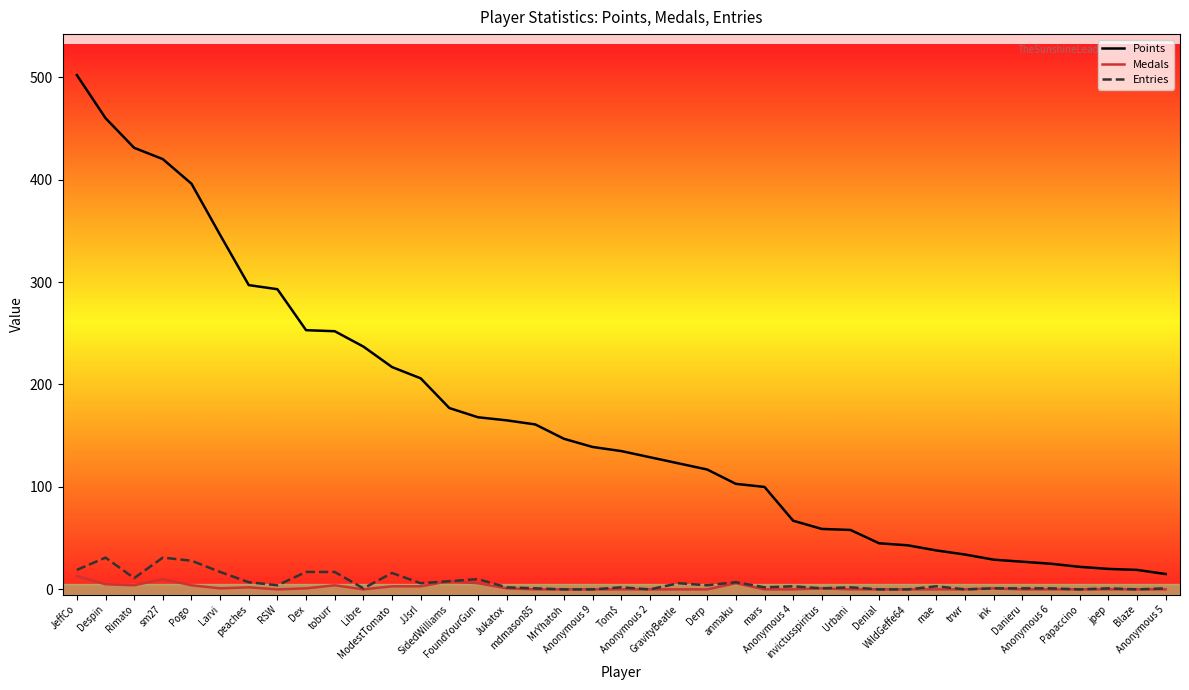

Is the value of Medals at mae greater than the value of Entries at SidedWilliams?

No